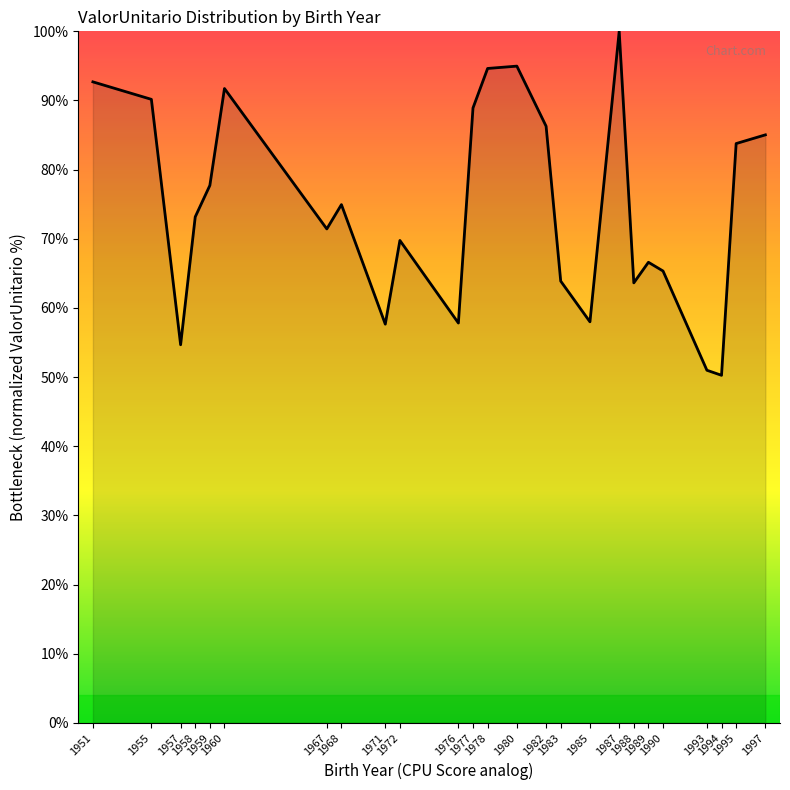

Where does the data first go above 73?

1951